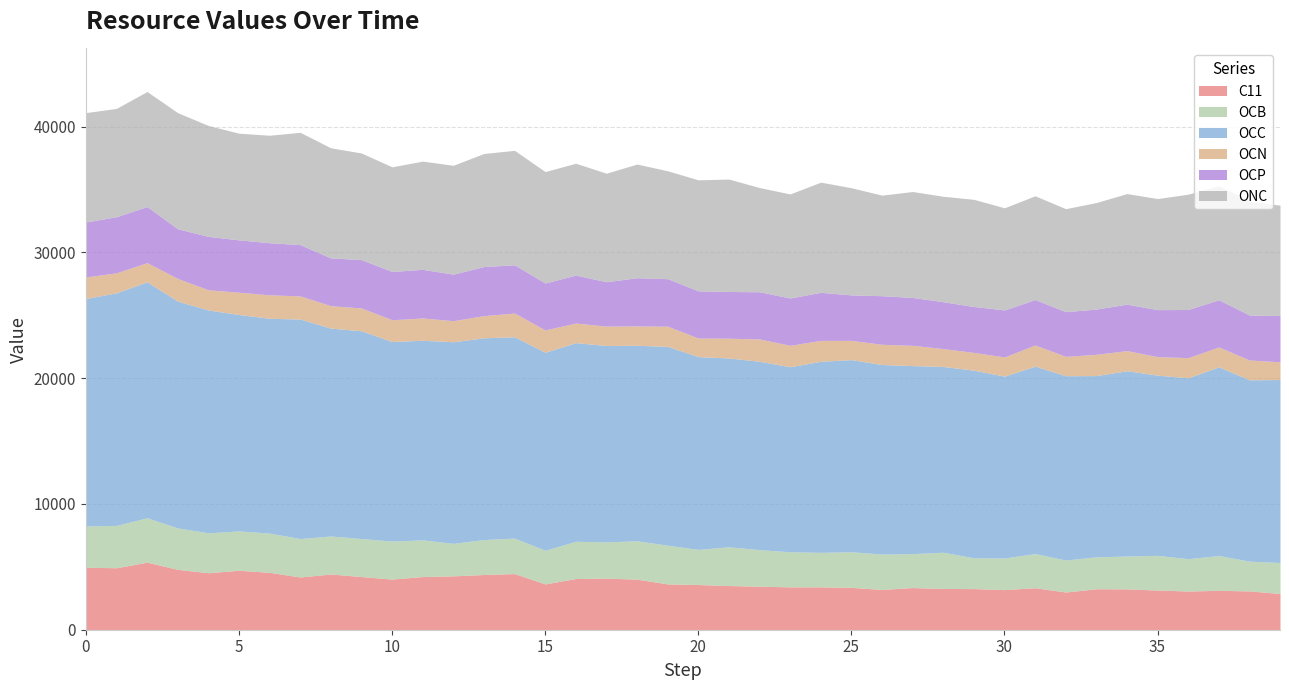

What is the value of the OCC point at the 1st from the left?

18094.1